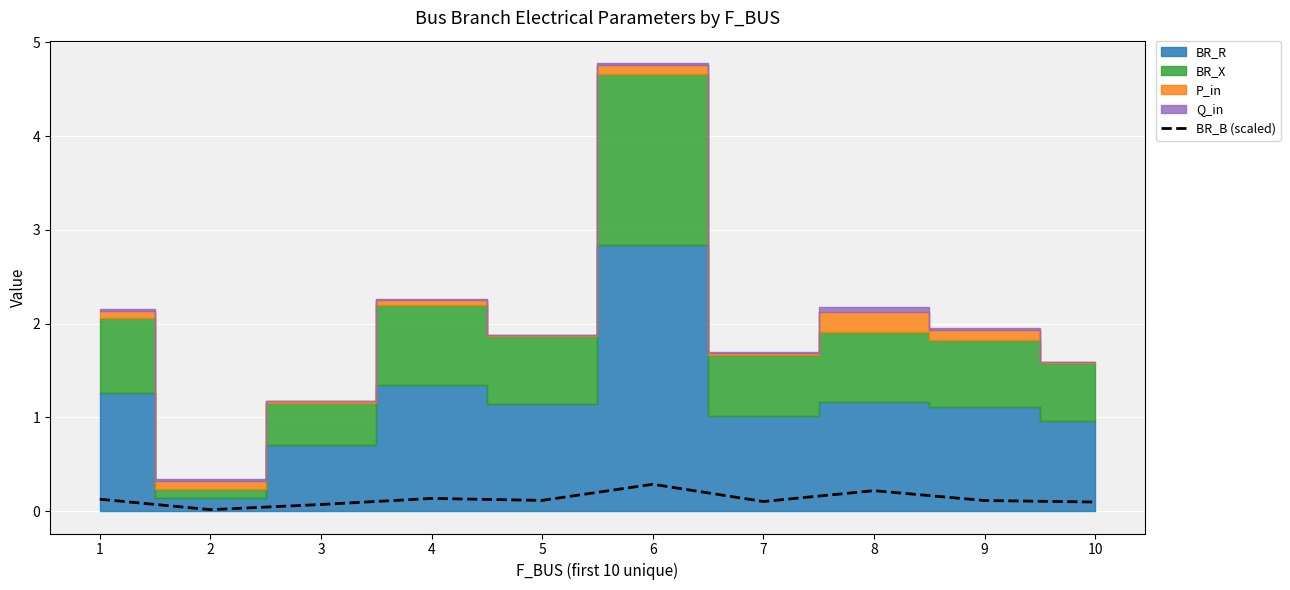

True or false: BR_B (scaled) has a value of 0.1 at 5.

True